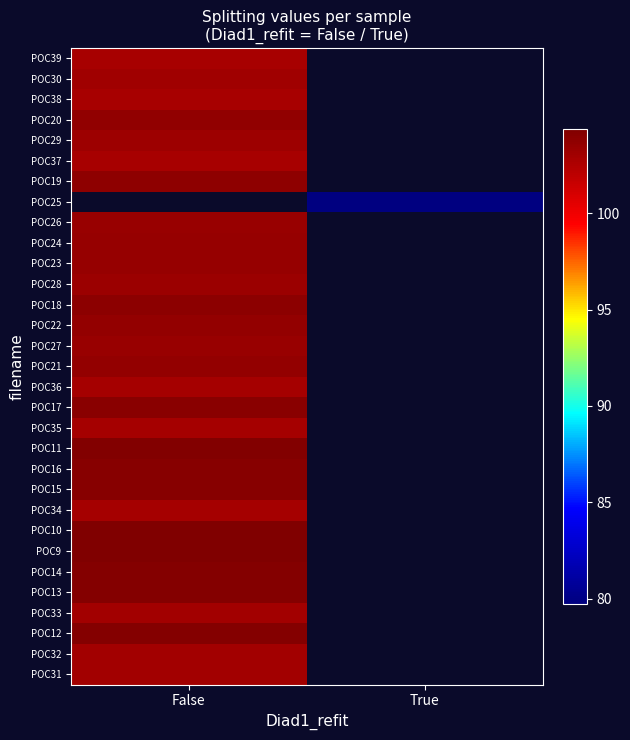

At how many categories does at least one series exceed 80?

1